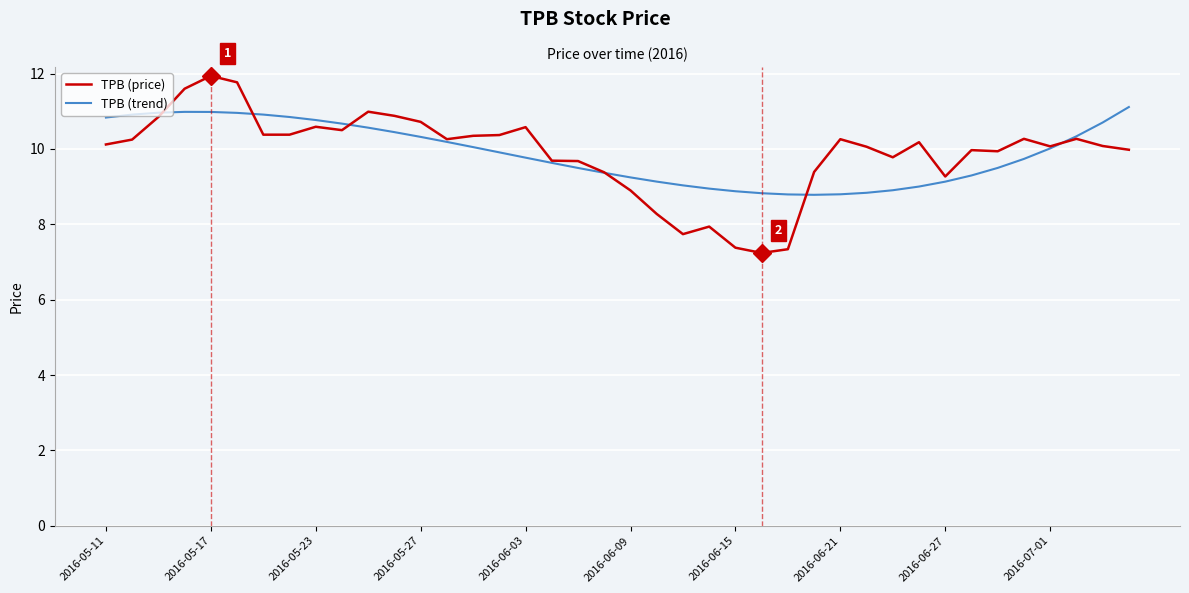

What is the highest value of the TPB (trend) series?

11.1